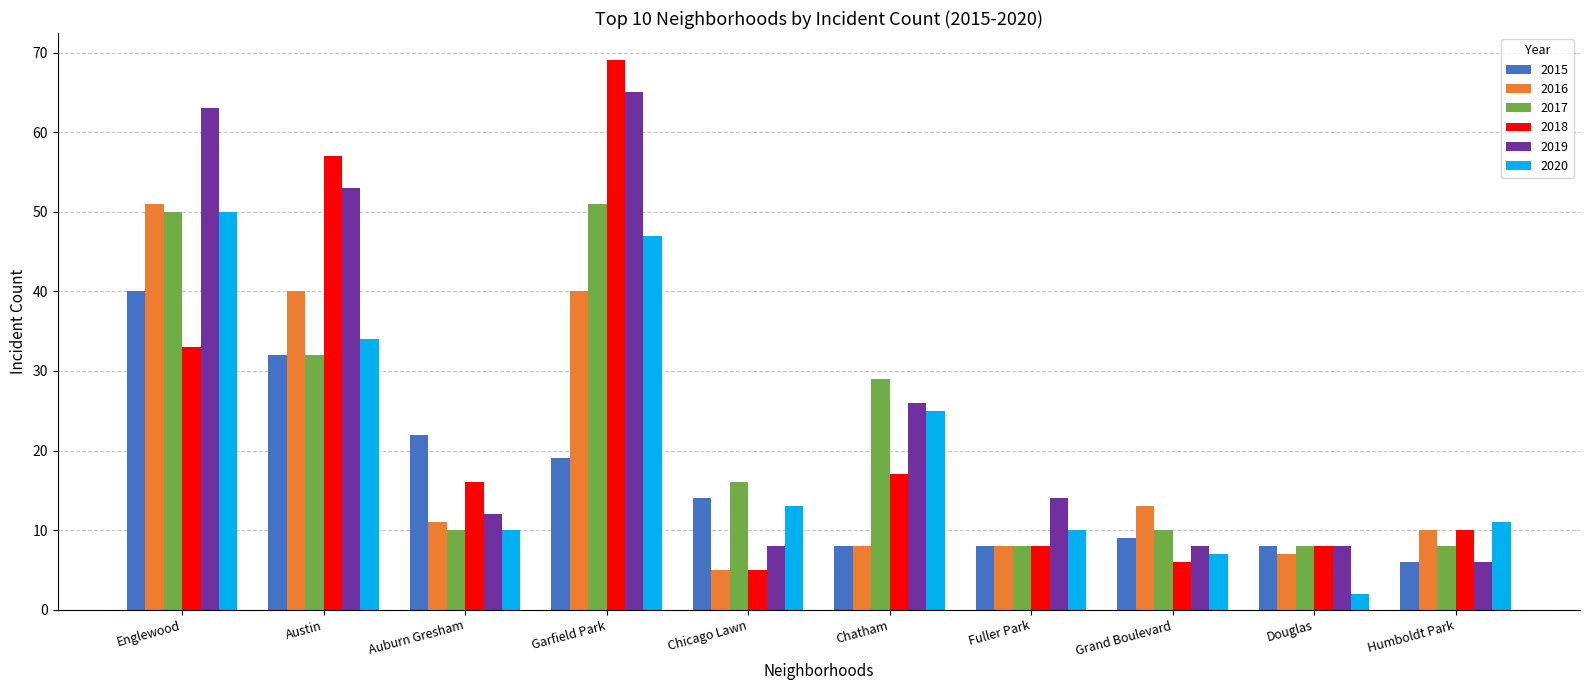

The 2017 series shows 11 at Austin. True or false?

False